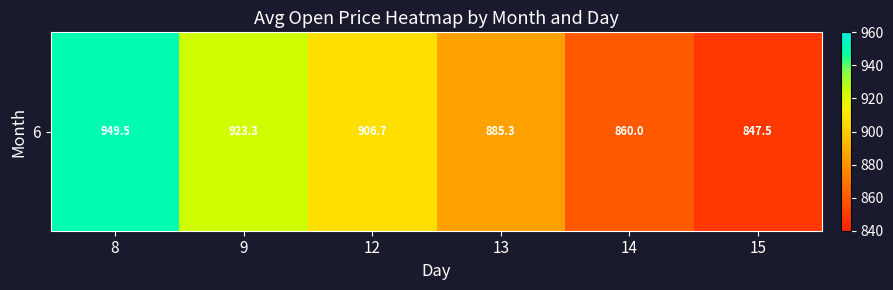

What is the difference between the values at 15 and 14?

12.5